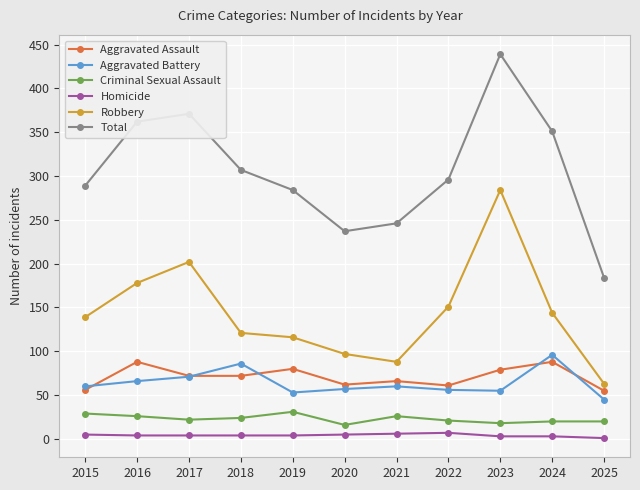

Where is Robbery nearest to the value 173?

2016